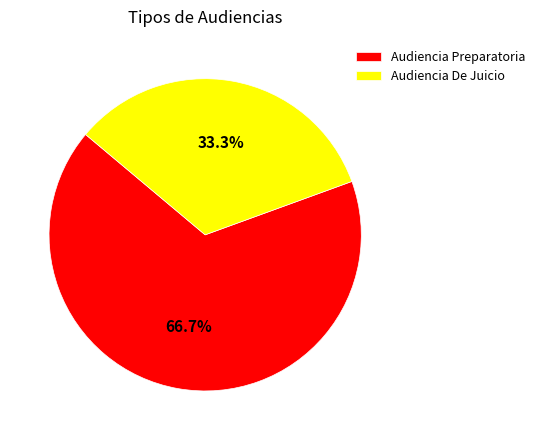

What is the total percentage of Audiencia De Juicio and Audiencia Preparatoria?

100.0%